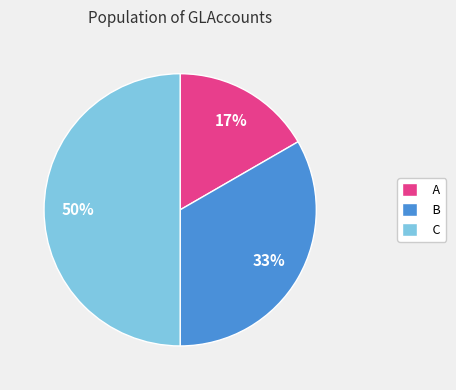

What is the largest slice in the pie chart?

C